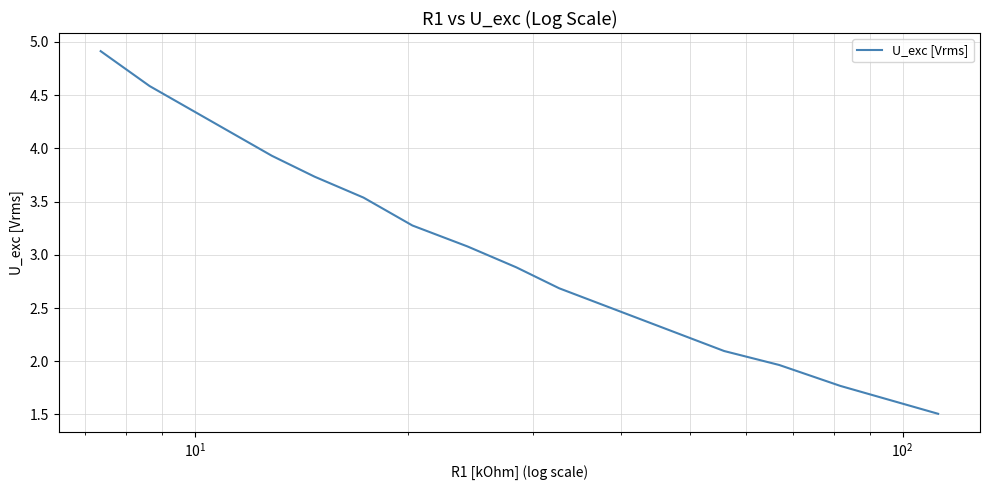

What is the maximum value shown in the chart?

4.9